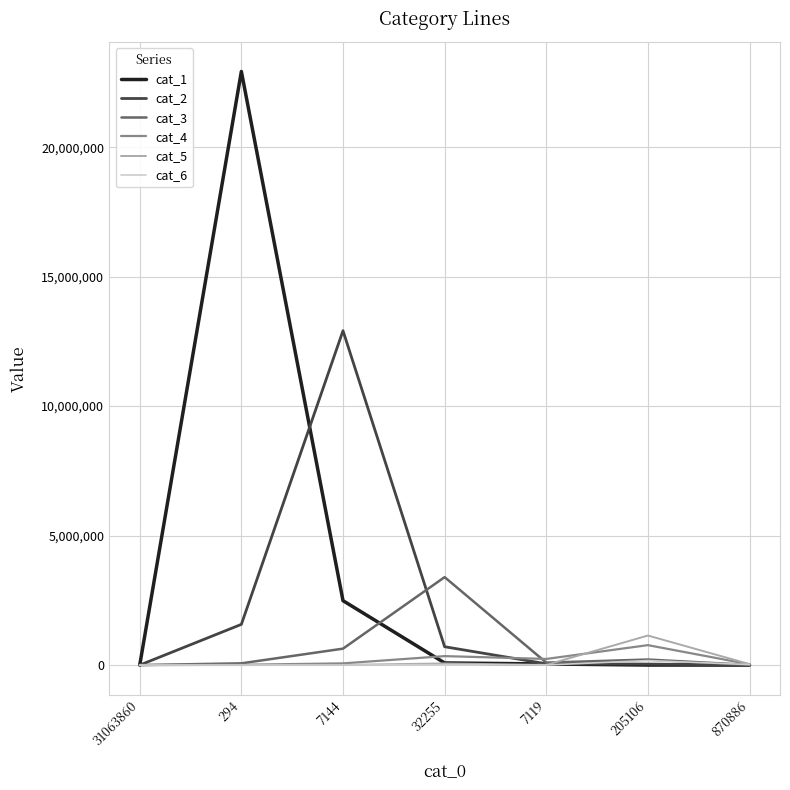

Is it true that cat_4 equals 0 at 31063860?

True